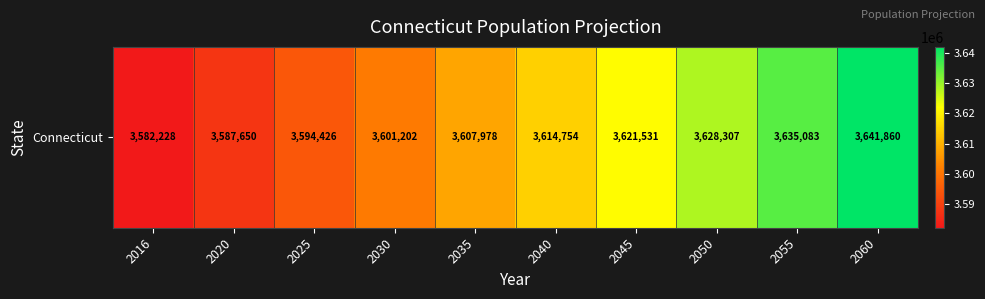

Which has a higher value, 2016 or 2025?

2025